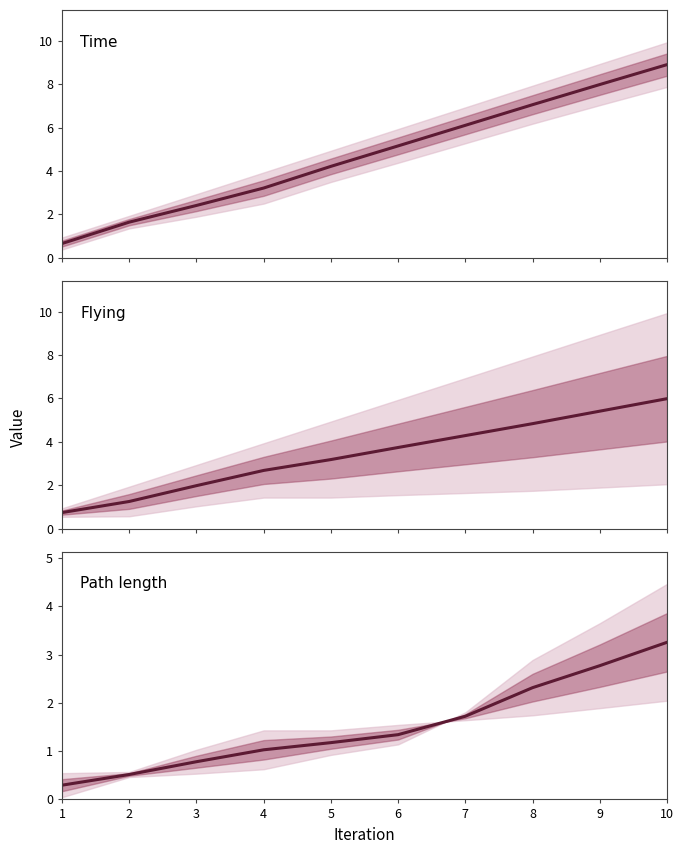

How many values in the Flying series are below 3?

4